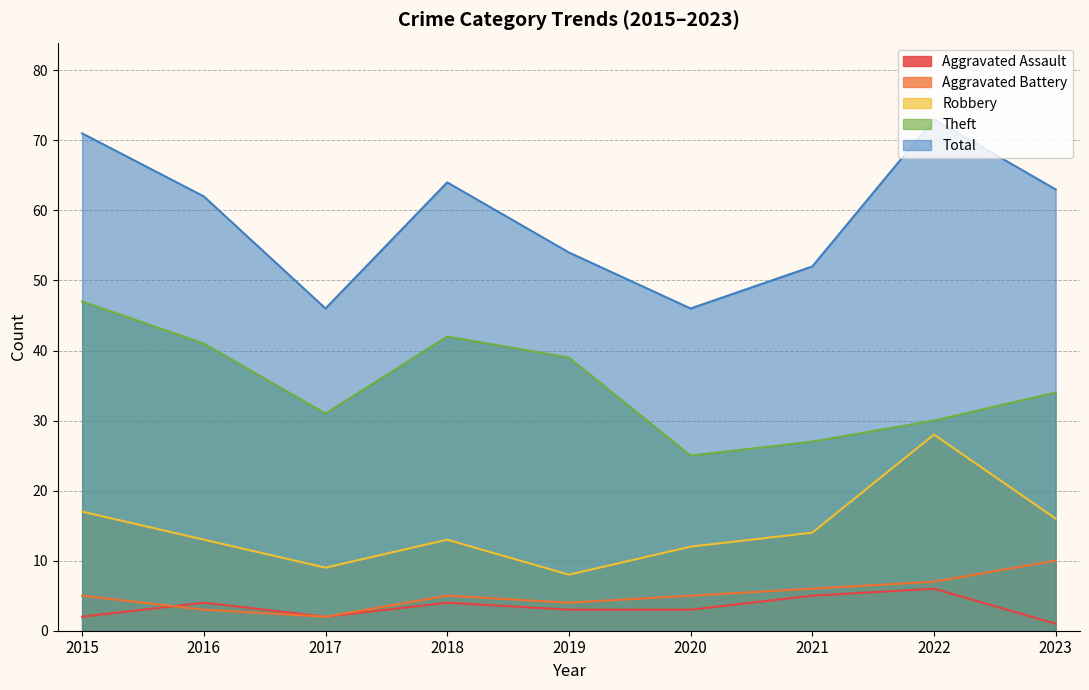

What is the difference between the second highest and second lowest values in the Total series?

25